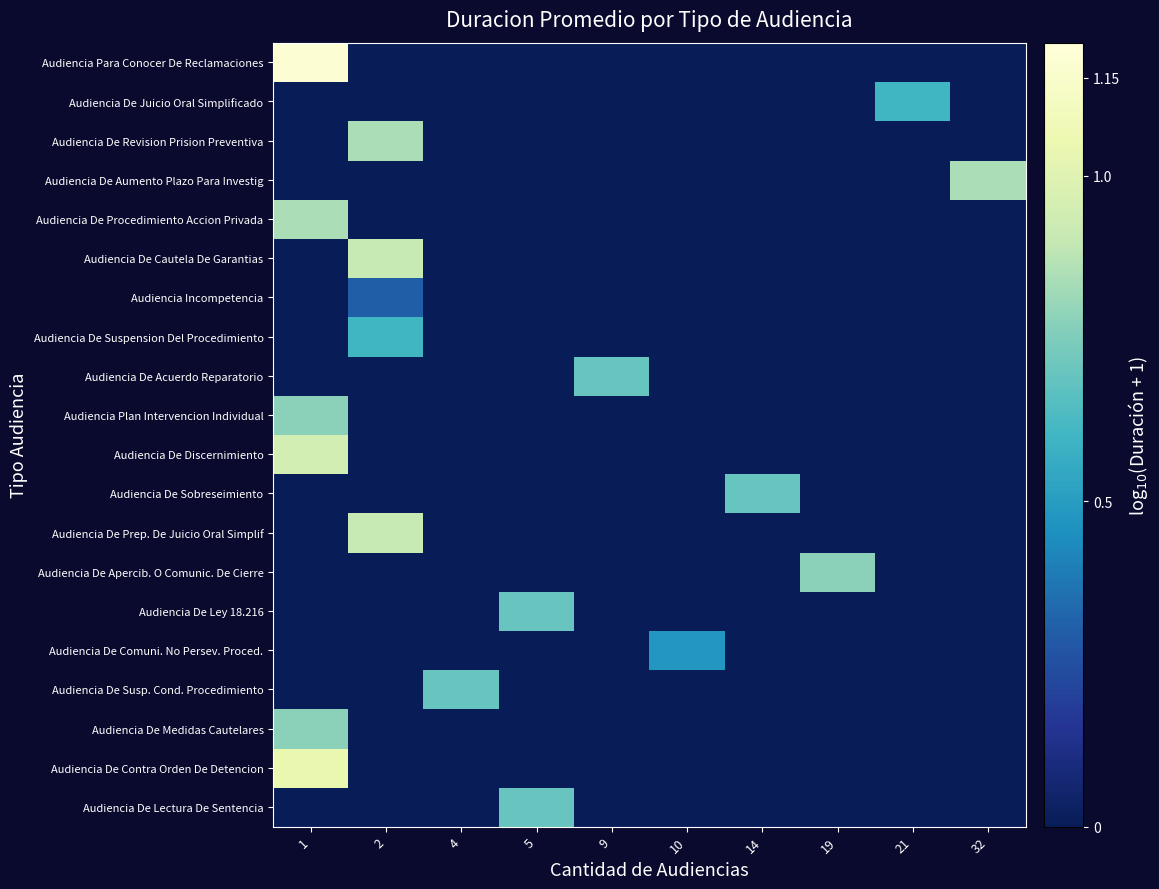

At which category is the sum across all series the highest?

1